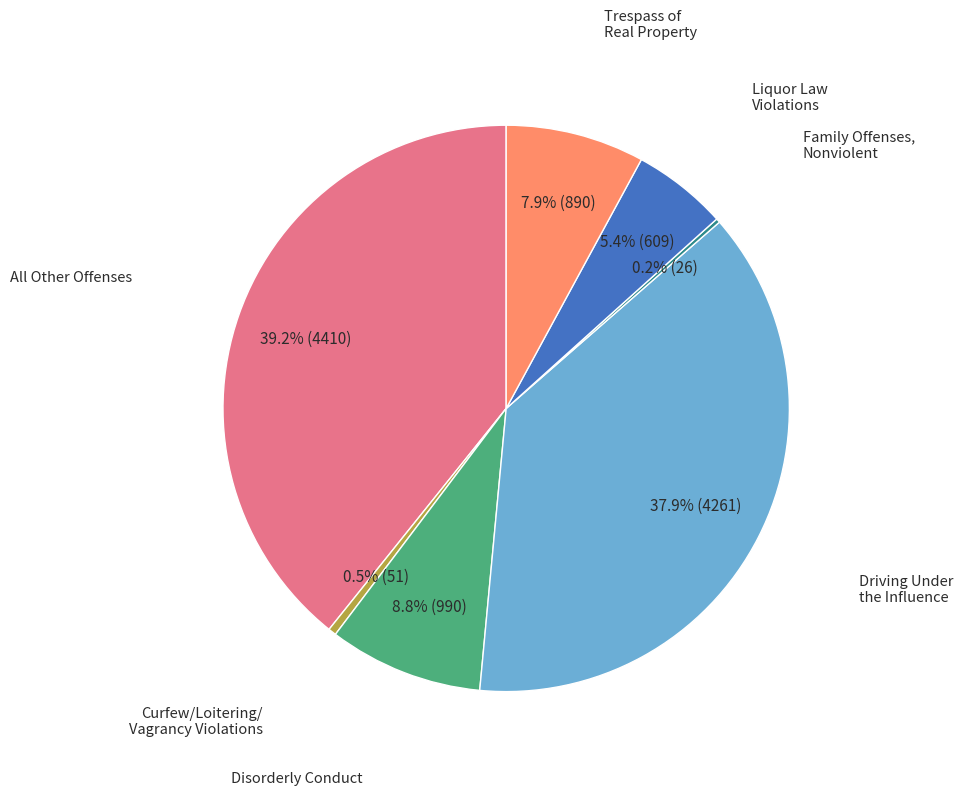

Does any single category account for the majority?

No